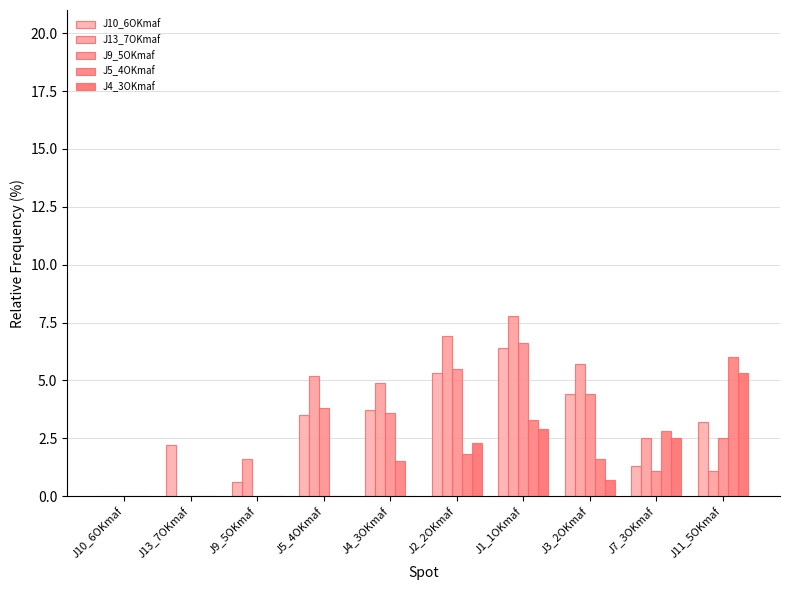

Which series has the largest range (max minus min)?

J13_7OKmaf